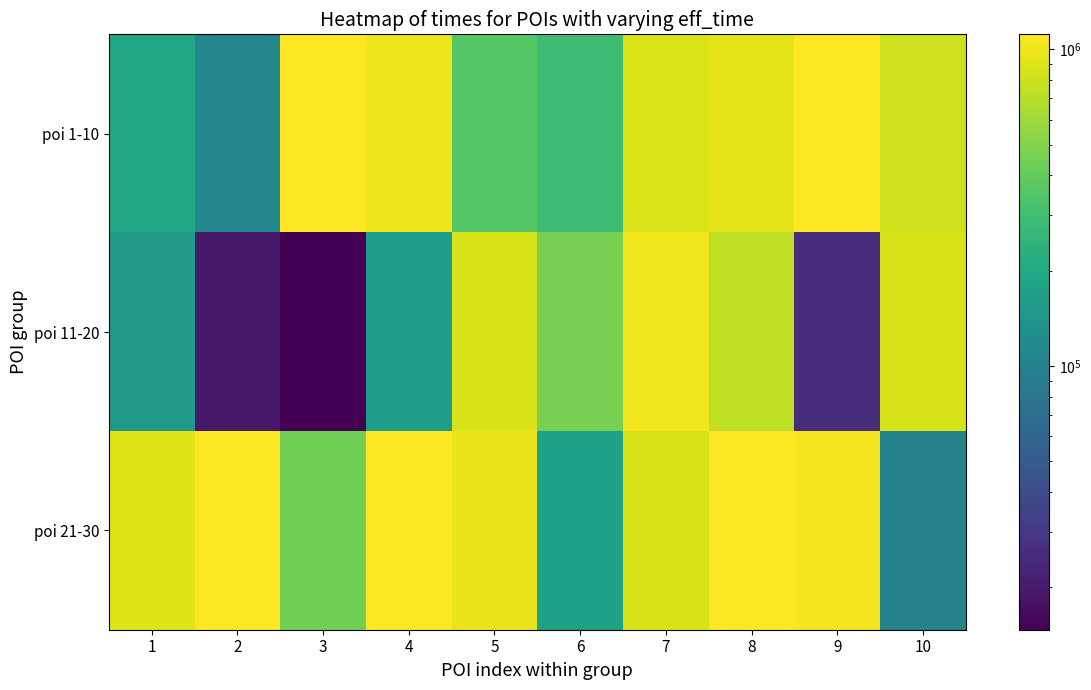

Which category has the highest value across all series?

2